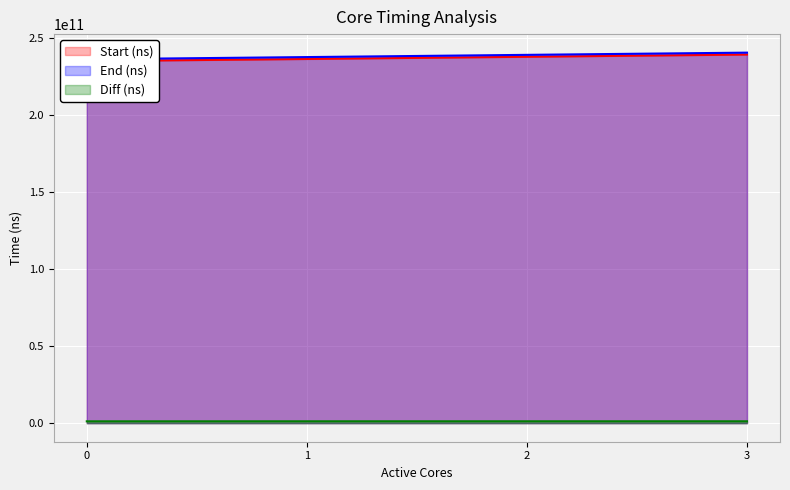

Is it true that Diff (ns) equals 1216634113 at 0?

True